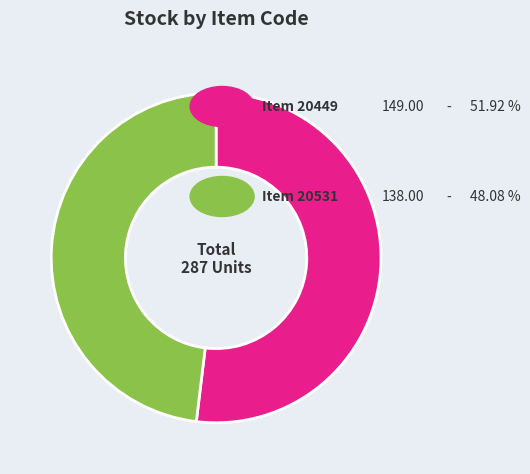

Does any single category account for the majority?

Yes